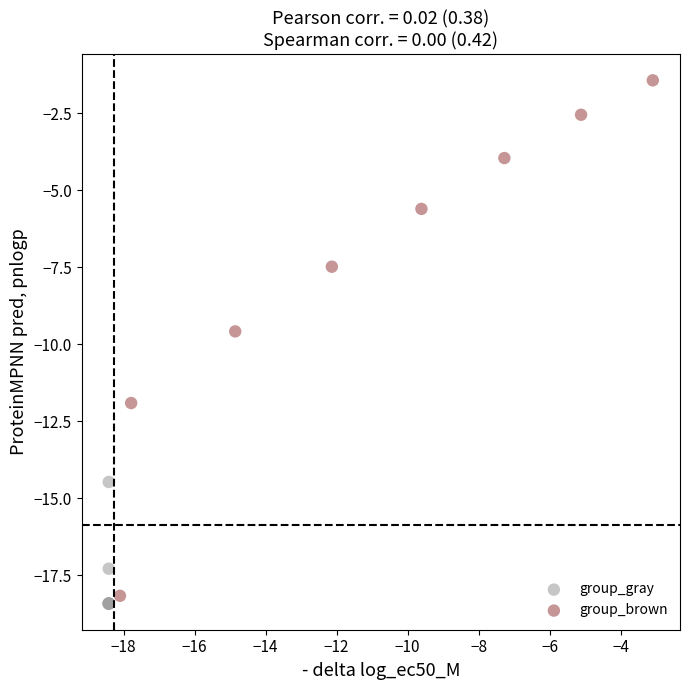

Which series has the widest spread of Y values?

group_brown